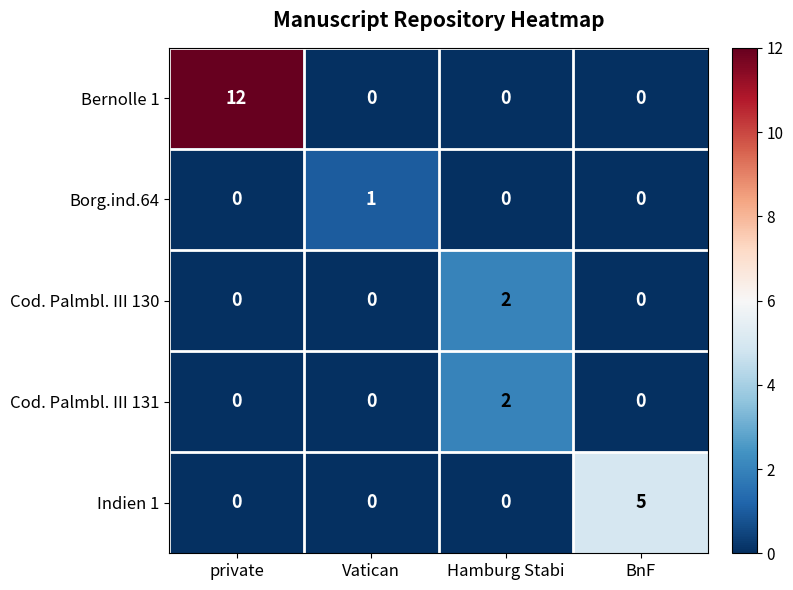

Which series has the largest total across all categories?

Bernolle 1